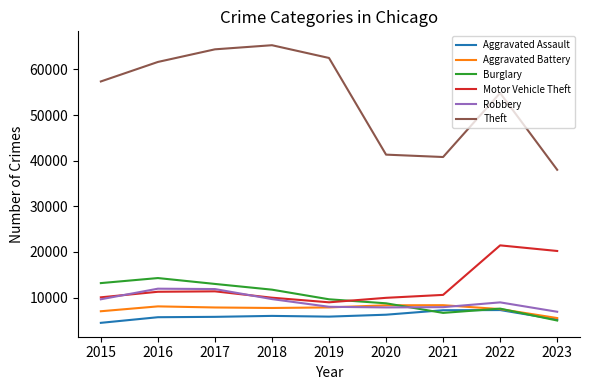

Which category has the lowest value in the Theft series?

2023